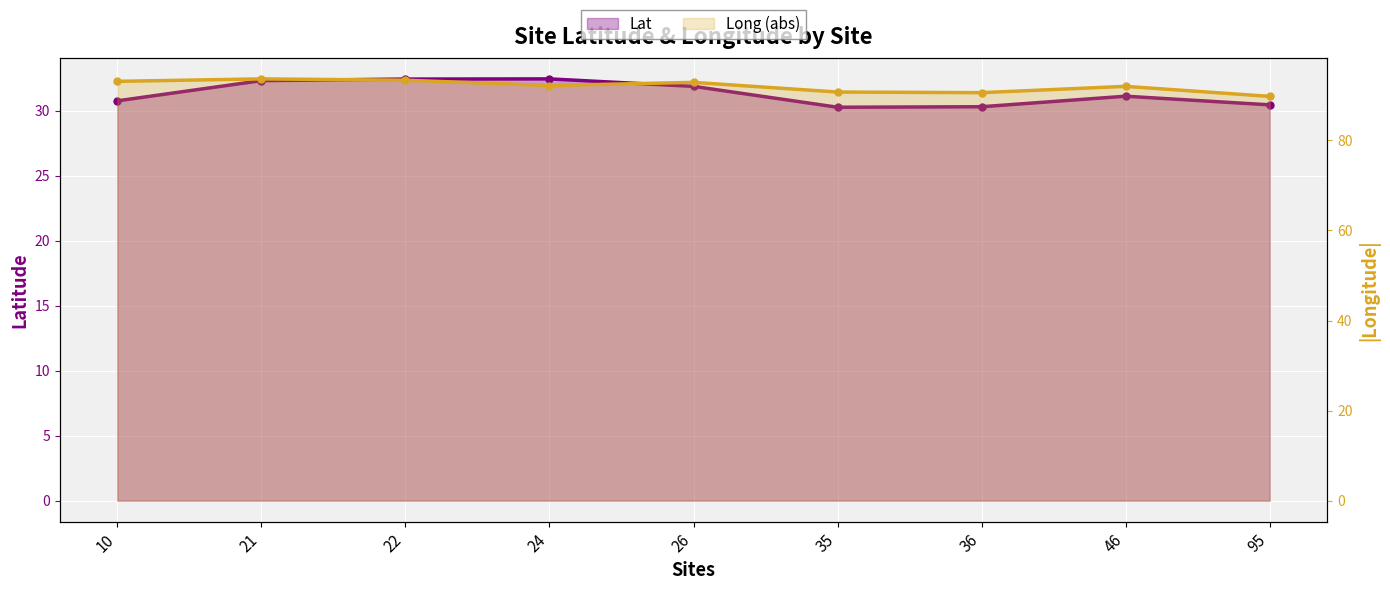

Reading left to right, extract all data points from this chart.

Lat: 30.8	32.3	32.4	32.5	31.9	30.3	30.3	31.1	30.5
Long: 93.1	93.7	93.4	92.2	92.9	90.8	90.6	92.0	89.8